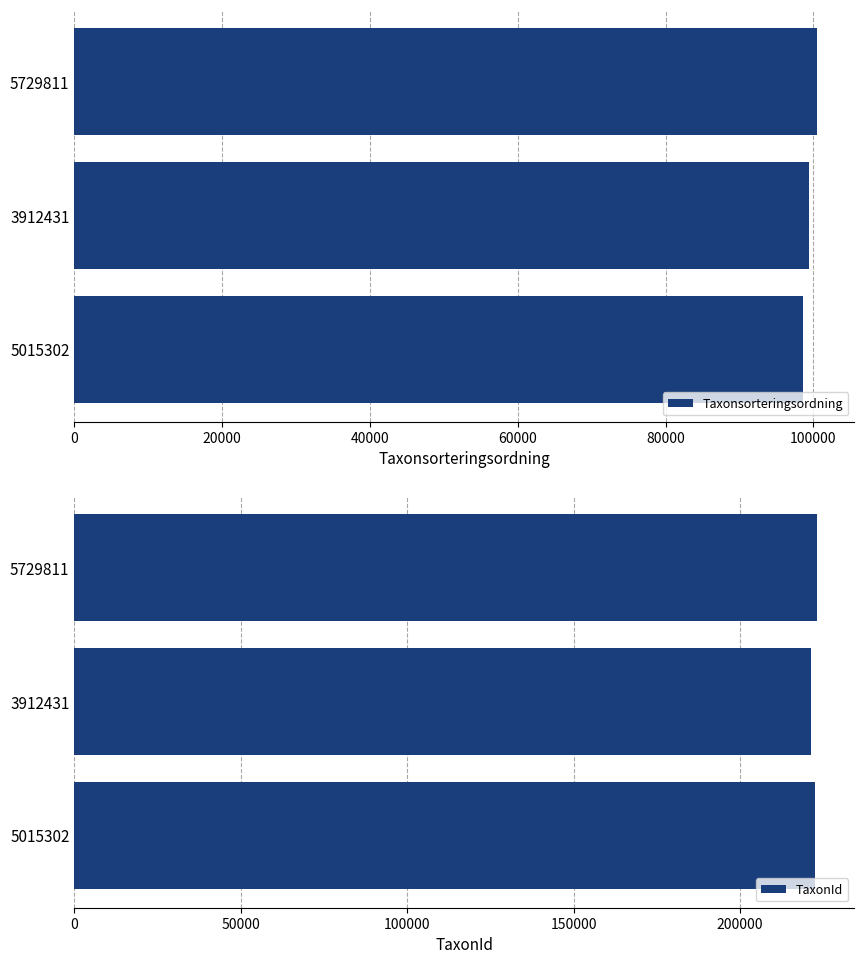

Count the number of data series in this chart.

2